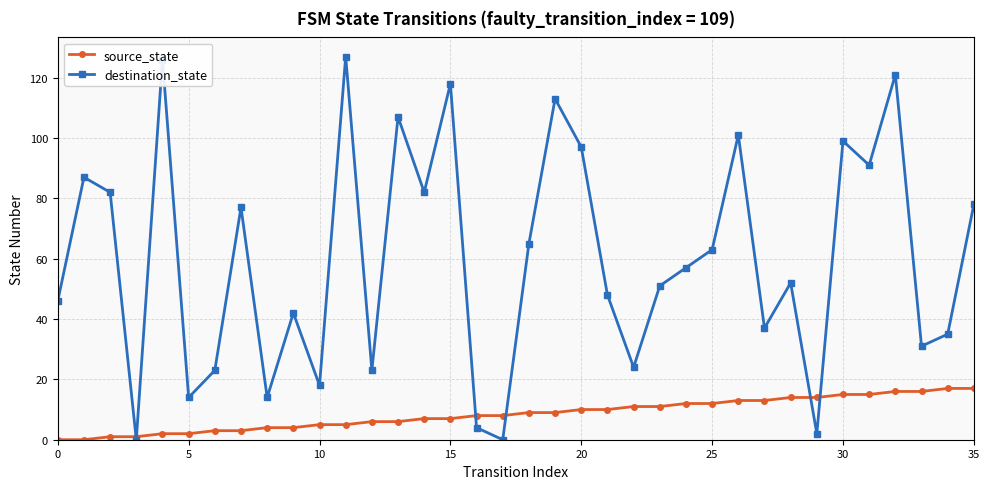

What is the value of the source_state point at the 7th from the left?

3